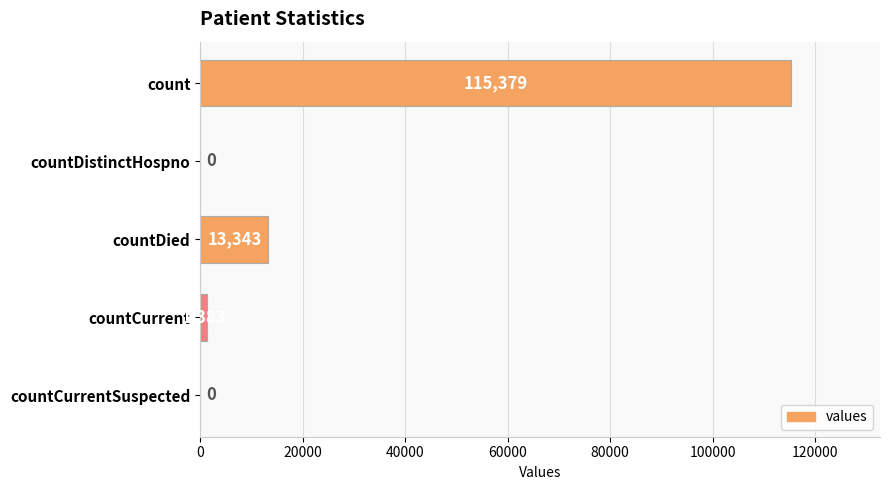

Reading top to bottom, list all the values displayed in this chart.

count=115379	countDistinctHospno=0	countDied=13343	countCurrent=1383	countCurrentSuspected=0